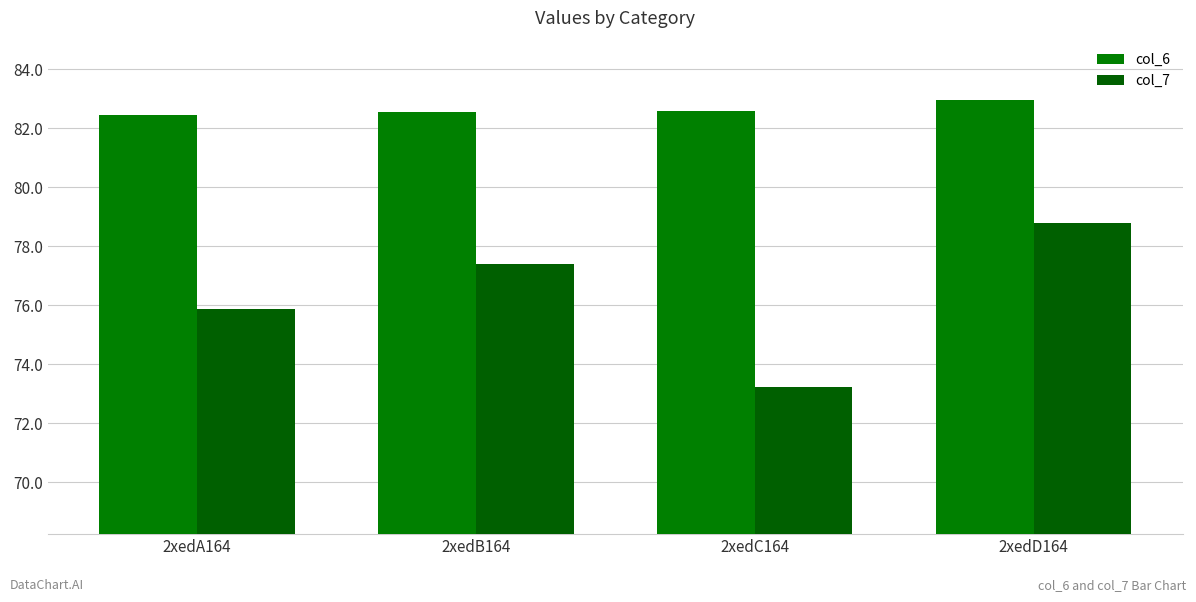

How many bars are there in each group?

2